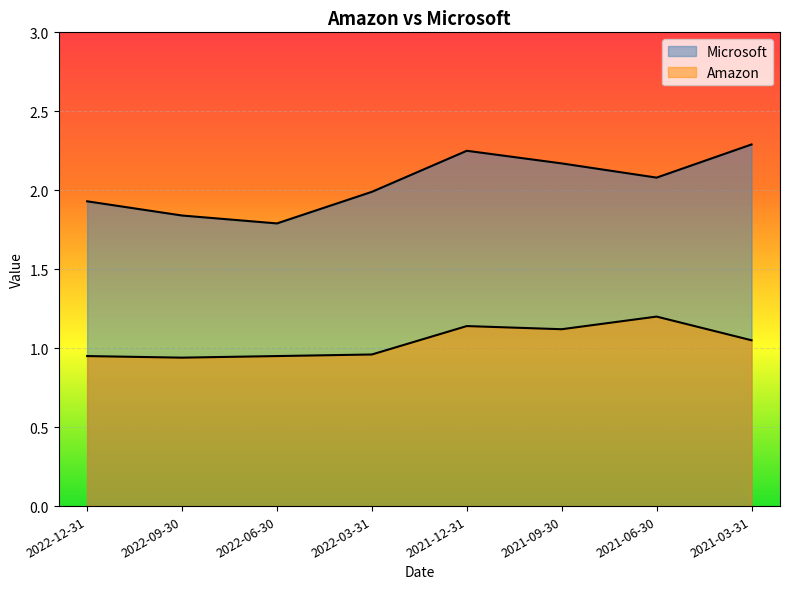

At which category does Microsoft reach its first local valley?

2022-06-30